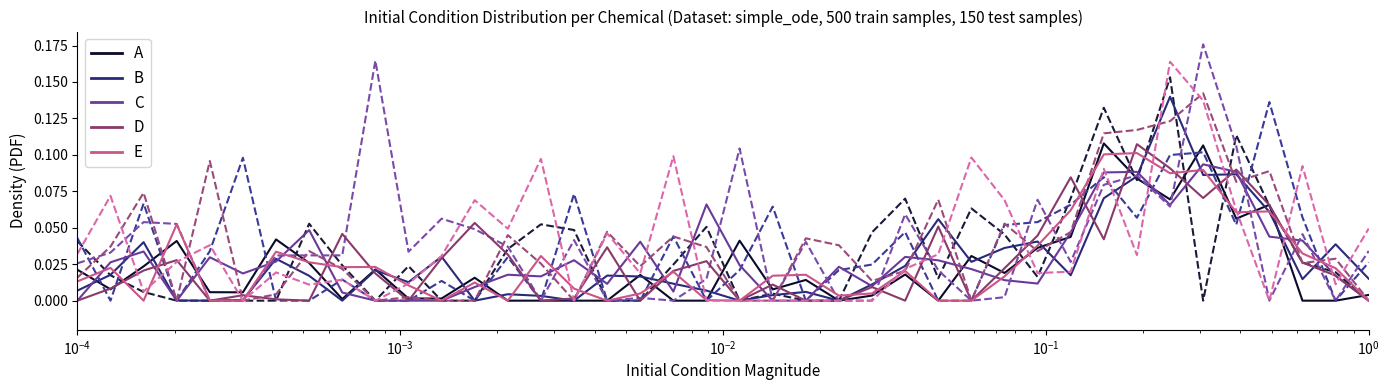

Which category has the lowest value in the B series?

$\mathdefault{10^{-1}}$